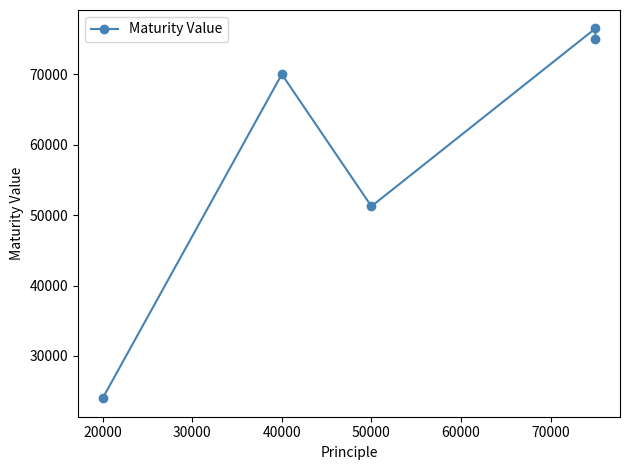

What is the change in value from 10000 to 50000?

+51045.3